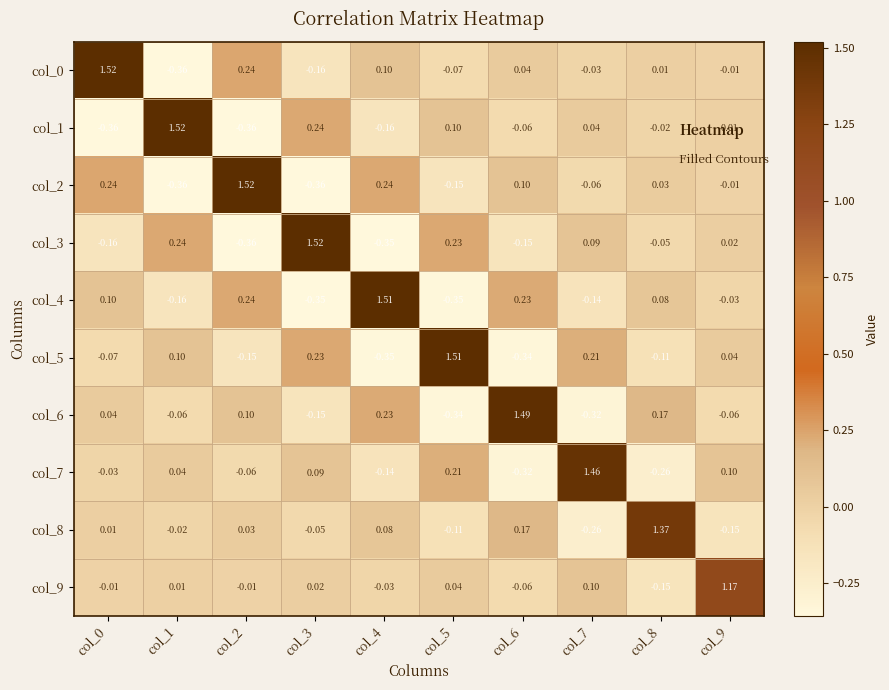

Is the value of col_2 at col_0 greater than the value of col_5 at col_8?

Yes